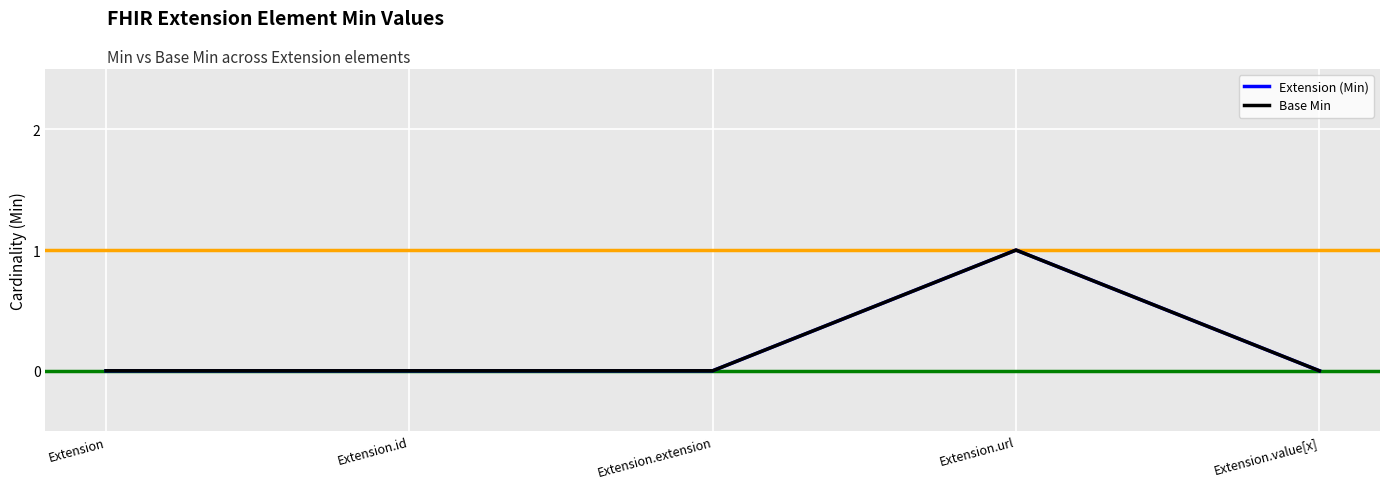

Is this an area chart (filled region under the line)?

No